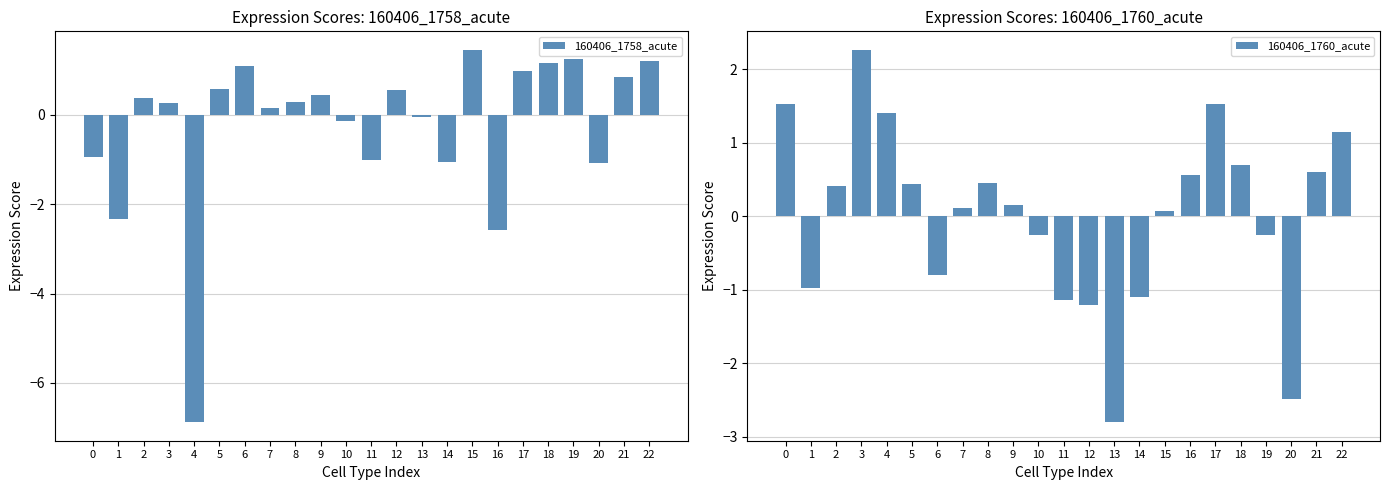

Rank the categories by 160406_1760_acute value from lowest to highest.

13, 20, 12, 11, 14, 1, 6, 19, 10, 15, 7, 9, 2, 5, 8, 16, 21, 18, 22, 4, 17, 0, 3